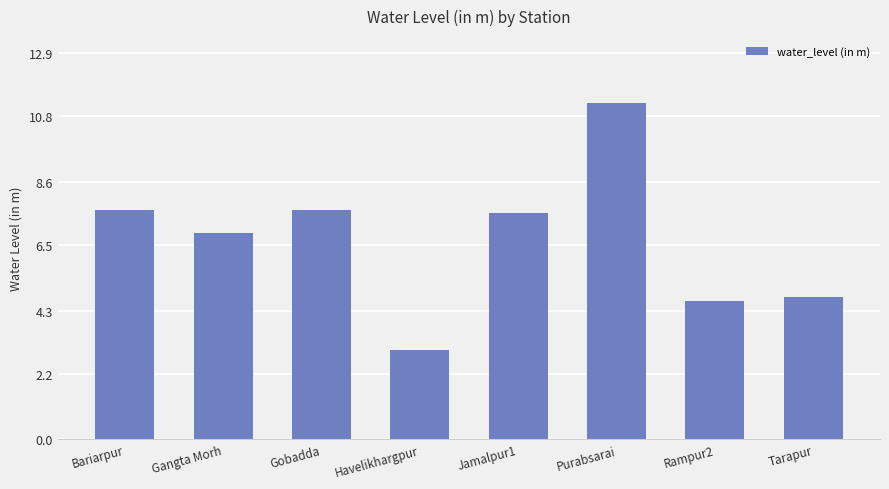

What is the change in value from Bariarpur to Rampur2?

-3.0